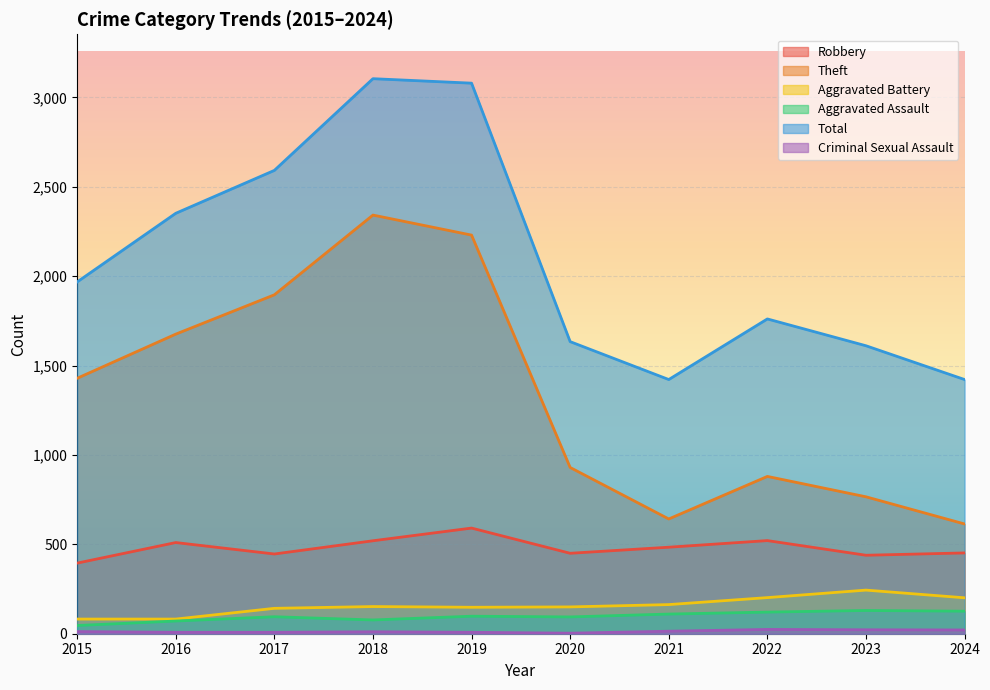

At which label is Aggravated Battery closest to 163?

2021